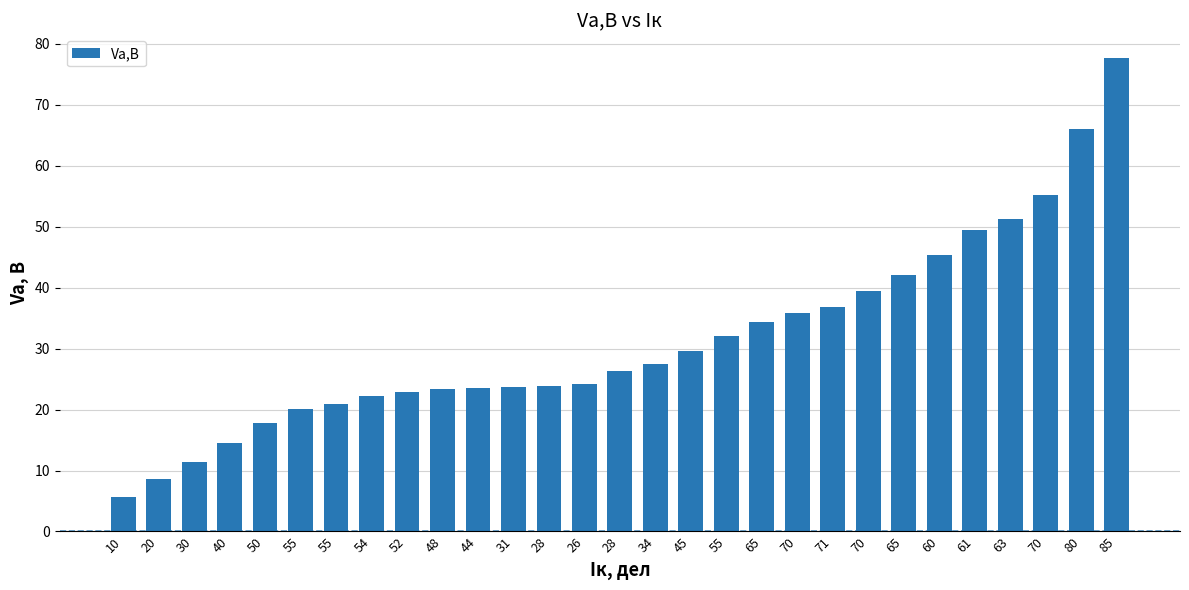

Count the number of values greater than 26.

15